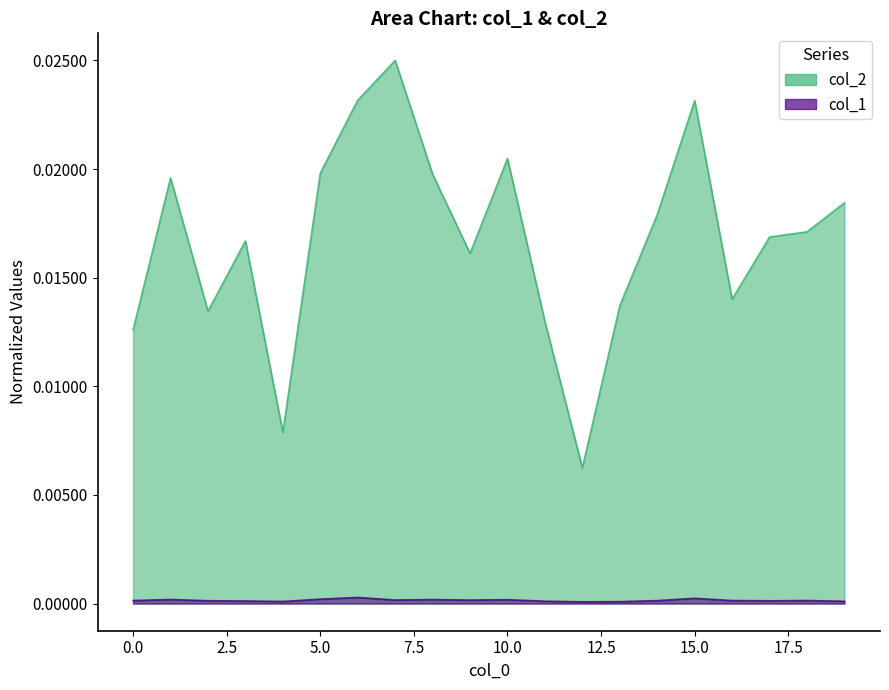

Count the number of categories in the chart.

20